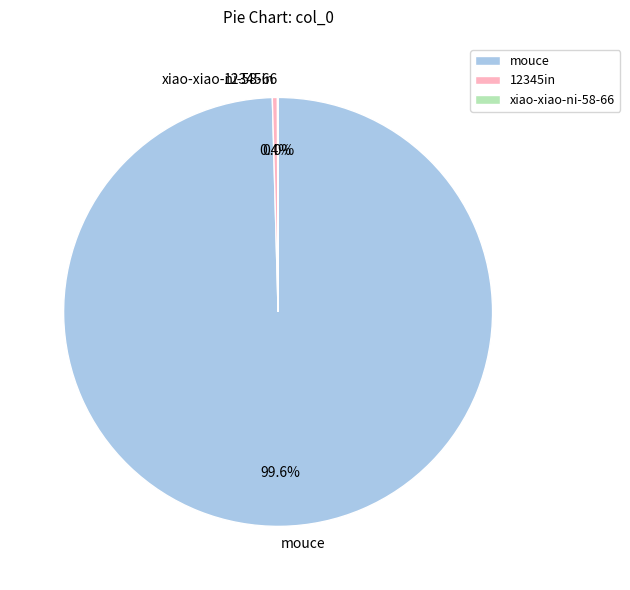

To the nearest percent, what percentage of the pie is mouce?

100%